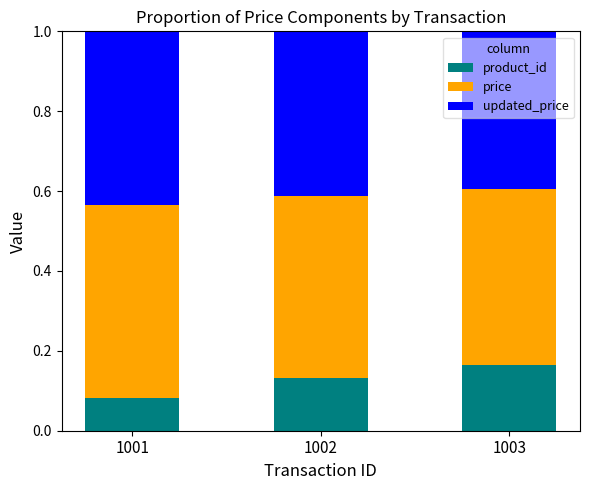

What is the total value across all series at 1002?

1.0